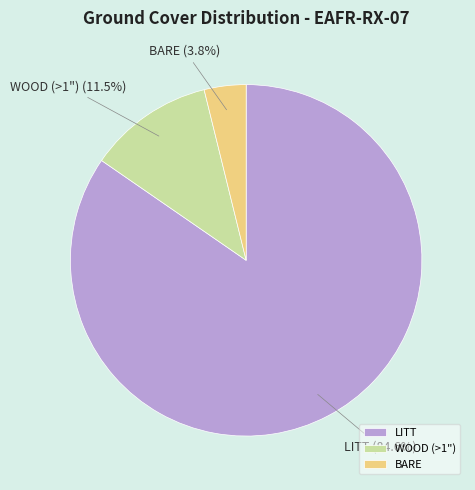

Count the number of slices in the pie.

3